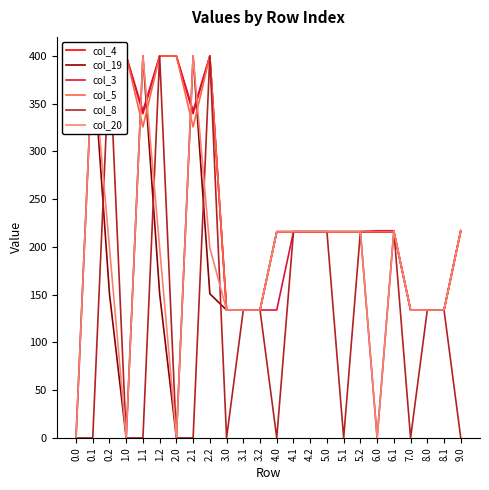

At which label does col_20 first exceed 199?

0.1